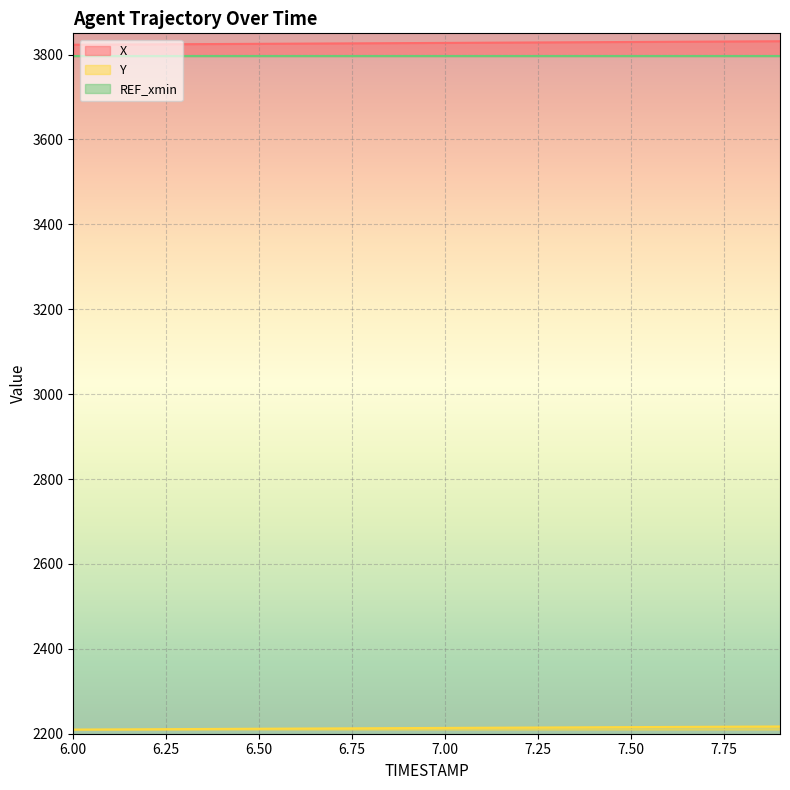

Where does the X series first go above 3827?

6.9